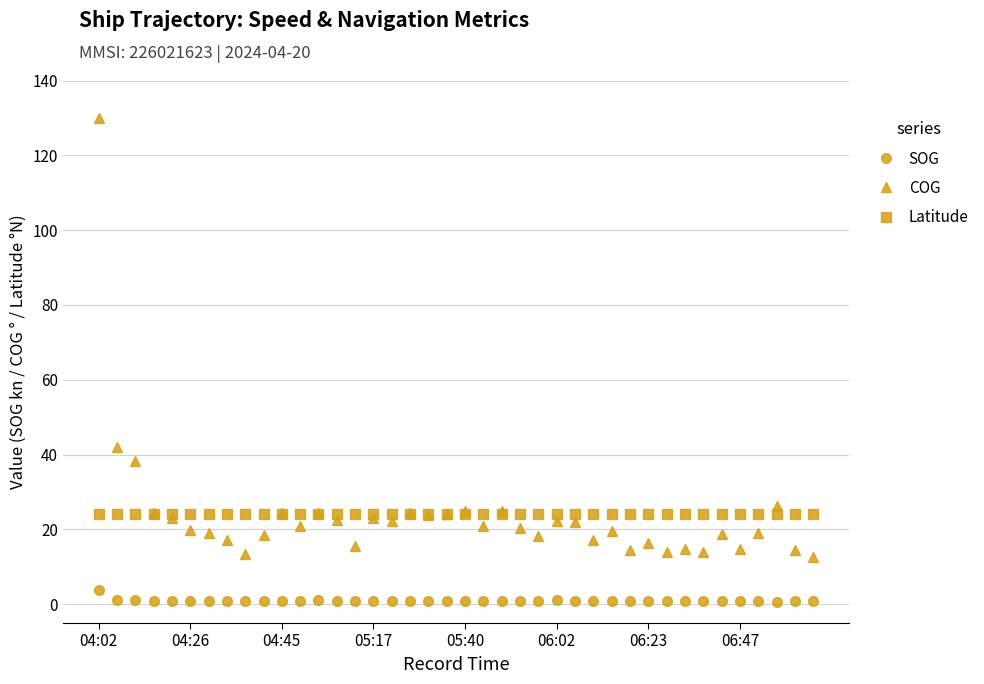

What are all the series names shown in the legend?

SOG, COG, Latitude